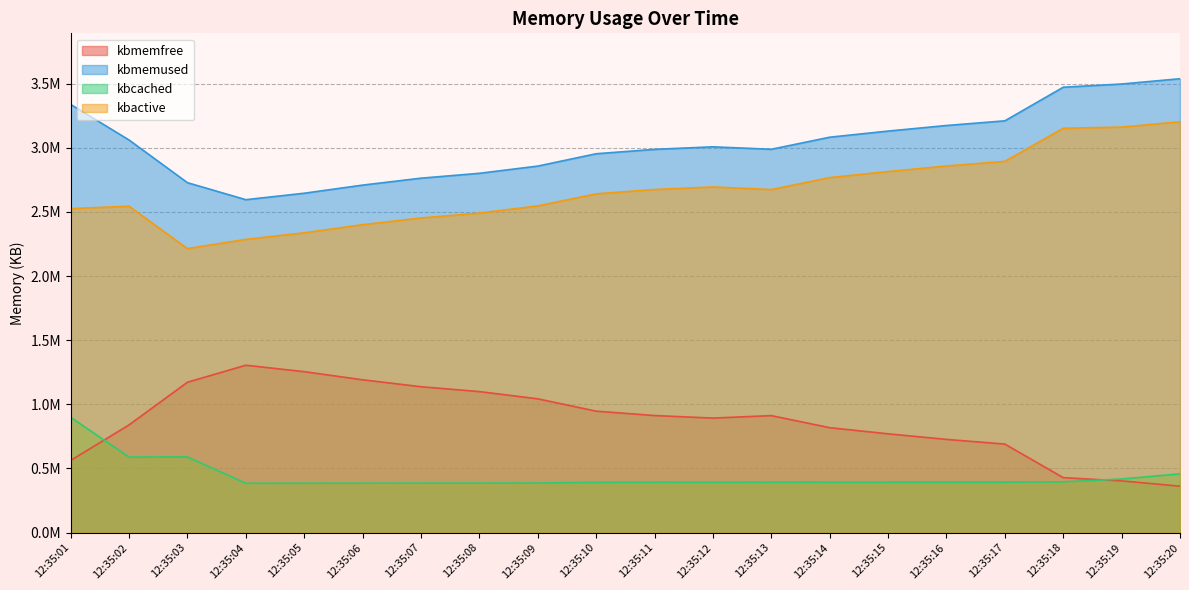

What is the average value of the kbmemfree series?

873222